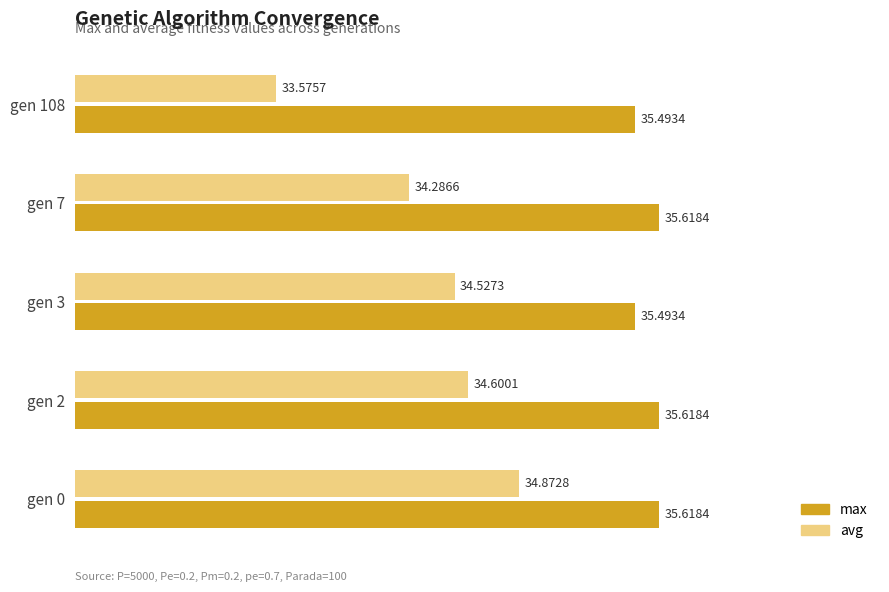

What are all the series names shown in the legend?

max, avg